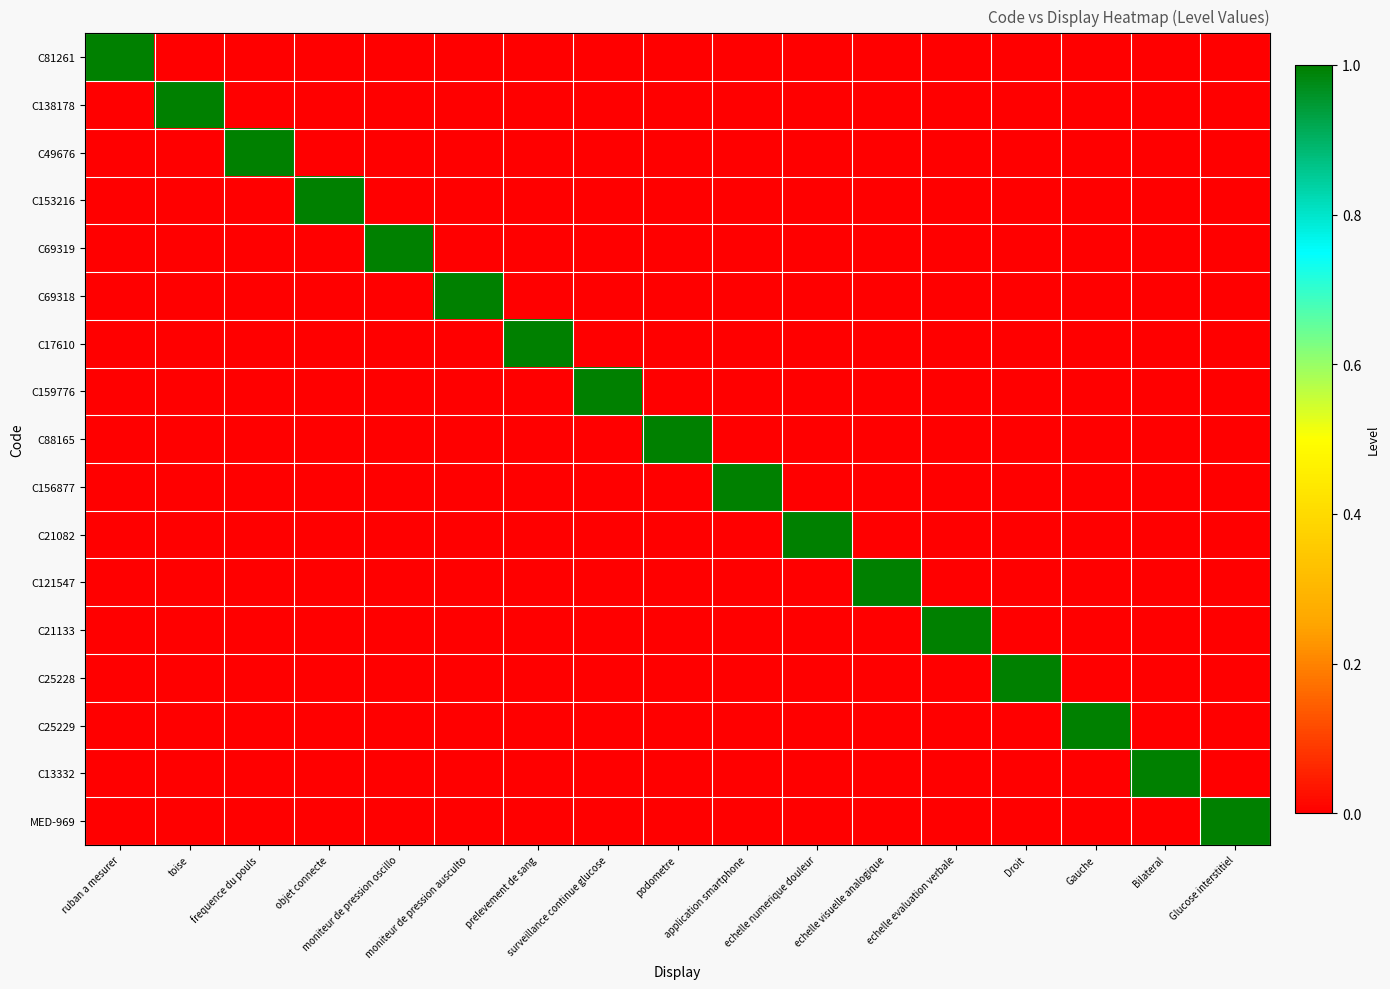

Reading left to right, what are all the values shown in this chart?

C81261: ruban a mesurer=1	toise=0	frequence du pouls=0	objet connecte=0	moniteur de pression oscillo=0	moniteur de pression ausculto=0	prelevement de sang=0	surveillance continue glucose=0	podometre=0	application smartphone=0	echelle numerique douleur=0	echelle visuelle analogique=0	echelle evaluation verbale=0	Droit=0	Gauche=0	Bilateral=0	Glucose interstitiel=0
C138178: ruban a mesurer=0	toise=1	frequence du pouls=0	objet connecte=0	moniteur de pression oscillo=0	moniteur de pression ausculto=0	prelevement de sang=0	surveillance continue glucose=0	podometre=0	application smartphone=0	echelle numerique douleur=0	echelle visuelle analogique=0	echelle evaluation verbale=0	Droit=0	Gauche=0	Bilateral=0	Glucose interstitiel=0
C49676: ruban a mesurer=0	toise=0	frequence du pouls=1	objet connecte=0	moniteur de pression oscillo=0	moniteur de pression ausculto=0	prelevement de sang=0	surveillance continue glucose=0	podometre=0	application smartphone=0	echelle numerique douleur=0	echelle visuelle analogique=0	echelle evaluation verbale=0	Droit=0	Gauche=0	Bilateral=0	Glucose interstitiel=0
C153216: ruban a mesurer=0	toise=0	frequence du pouls=0	objet connecte=1	moniteur de pression oscillo=0	moniteur de pression ausculto=0	prelevement de sang=0	surveillance continue glucose=0	podometre=0	application smartphone=0	echelle numerique douleur=0	echelle visuelle analogique=0	echelle evaluation verbale=0	Droit=0	Gauche=0	Bilateral=0	Glucose interstitiel=0
C69319: ruban a mesurer=0	toise=0	frequence du pouls=0	objet connecte=0	moniteur de pression oscillo=1	moniteur de pression ausculto=0	prelevement de sang=0	surveillance continue glucose=0	podometre=0	application smartphone=0	echelle numerique douleur=0	echelle visuelle analogique=0	echelle evaluation verbale=0	Droit=0	Gauche=0	Bilateral=0	Glucose interstitiel=0
C69318: ruban a mesurer=0	toise=0	frequence du pouls=0	objet connecte=0	moniteur de pression oscillo=0	moniteur de pression ausculto=1	prelevement de sang=0	surveillance continue glucose=0	podometre=0	application smartphone=0	echelle numerique douleur=0	echelle visuelle analogique=0	echelle evaluation verbale=0	Droit=0	Gauche=0	Bilateral=0	Glucose interstitiel=0
C17610: ruban a mesurer=0	toise=0	frequence du pouls=0	objet connecte=0	moniteur de pression oscillo=0	moniteur de pression ausculto=0	prelevement de sang=1	surveillance continue glucose=0	podometre=0	application smartphone=0	echelle numerique douleur=0	echelle visuelle analogique=0	echelle evaluation verbale=0	Droit=0	Gauche=0	Bilateral=0	Glucose interstitiel=0
C159776: ruban a mesurer=0	toise=0	frequence du pouls=0	objet connecte=0	moniteur de pression oscillo=0	moniteur de pression ausculto=0	prelevement de sang=0	surveillance continue glucose=1	podometre=0	application smartphone=0	echelle numerique douleur=0	echelle visuelle analogique=0	echelle evaluation verbale=0	Droit=0	Gauche=0	Bilateral=0	Glucose interstitiel=0
C88165: ruban a mesurer=0	toise=0	frequence du pouls=0	objet connecte=0	moniteur de pression oscillo=0	moniteur de pression ausculto=0	prelevement de sang=0	surveillance continue glucose=0	podometre=1	application smartphone=0	echelle numerique douleur=0	echelle visuelle analogique=0	echelle evaluation verbale=0	Droit=0	Gauche=0	Bilateral=0	Glucose interstitiel=0
C156877: ruban a mesurer=0	toise=0	frequence du pouls=0	objet connecte=0	moniteur de pression oscillo=0	moniteur de pression ausculto=0	prelevement de sang=0	surveillance continue glucose=0	podometre=0	application smartphone=1	echelle numerique douleur=0	echelle visuelle analogique=0	echelle evaluation verbale=0	Droit=0	Gauche=0	Bilateral=0	Glucose interstitiel=0
C21082: ruban a mesurer=0	toise=0	frequence du pouls=0	objet connecte=0	moniteur de pression oscillo=0	moniteur de pression ausculto=0	prelevement de sang=0	surveillance continue glucose=0	podometre=0	application smartphone=0	echelle numerique douleur=1	echelle visuelle analogique=0	echelle evaluation verbale=0	Droit=0	Gauche=0	Bilateral=0	Glucose interstitiel=0
C121547: ruban a mesurer=0	toise=0	frequence du pouls=0	objet connecte=0	moniteur de pression oscillo=0	moniteur de pression ausculto=0	prelevement de sang=0	surveillance continue glucose=0	podometre=0	application smartphone=0	echelle numerique douleur=0	echelle visuelle analogique=1	echelle evaluation verbale=0	Droit=0	Gauche=0	Bilateral=0	Glucose interstitiel=0
C21133: ruban a mesurer=0	toise=0	frequence du pouls=0	objet connecte=0	moniteur de pression oscillo=0	moniteur de pression ausculto=0	prelevement de sang=0	surveillance continue glucose=0	podometre=0	application smartphone=0	echelle numerique douleur=0	echelle visuelle analogique=0	echelle evaluation verbale=1	Droit=0	Gauche=0	Bilateral=0	Glucose interstitiel=0
C25228: ruban a mesurer=0	toise=0	frequence du pouls=0	objet connecte=0	moniteur de pression oscillo=0	moniteur de pression ausculto=0	prelevement de sang=0	surveillance continue glucose=0	podometre=0	application smartphone=0	echelle numerique douleur=0	echelle visuelle analogique=0	echelle evaluation verbale=0	Droit=1	Gauche=0	Bilateral=0	Glucose interstitiel=0
C25229: ruban a mesurer=0	toise=0	frequence du pouls=0	objet connecte=0	moniteur de pression oscillo=0	moniteur de pression ausculto=0	prelevement de sang=0	surveillance continue glucose=0	podometre=0	application smartphone=0	echelle numerique douleur=0	echelle visuelle analogique=0	echelle evaluation verbale=0	Droit=0	Gauche=1	Bilateral=0	Glucose interstitiel=0
C13332: ruban a mesurer=0	toise=0	frequence du pouls=0	objet connecte=0	moniteur de pression oscillo=0	moniteur de pression ausculto=0	prelevement de sang=0	surveillance continue glucose=0	podometre=0	application smartphone=0	echelle numerique douleur=0	echelle visuelle analogique=0	echelle evaluation verbale=0	Droit=0	Gauche=0	Bilateral=1	Glucose interstitiel=0
MED-969: ruban a mesurer=0	toise=0	frequence du pouls=0	objet connecte=0	moniteur de pression oscillo=0	moniteur de pression ausculto=0	prelevement de sang=0	surveillance continue glucose=0	podometre=0	application smartphone=0	echelle numerique douleur=0	echelle visuelle analogique=0	echelle evaluation verbale=0	Droit=0	Gauche=0	Bilateral=0	Glucose interstitiel=1